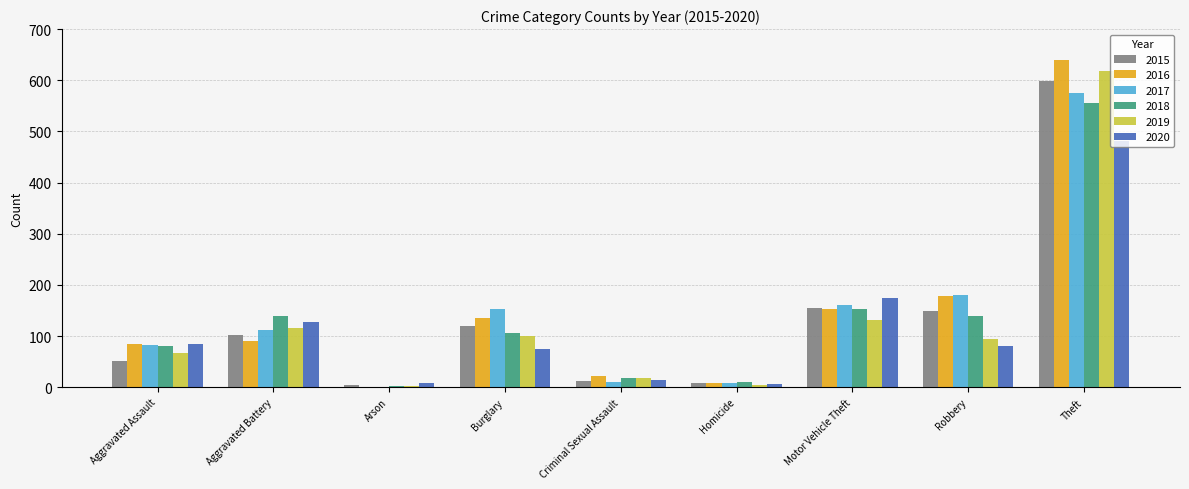

Is the value of 2020 at Robbery greater than the value of 2016 at Burglary?

No